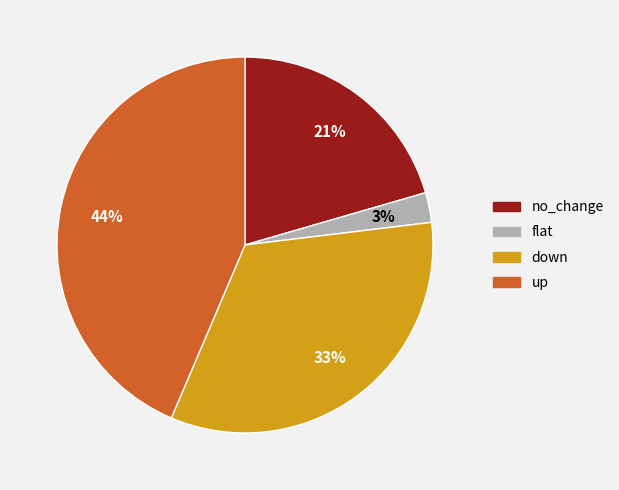

To the nearest percent, what is the average slice percentage?

25%